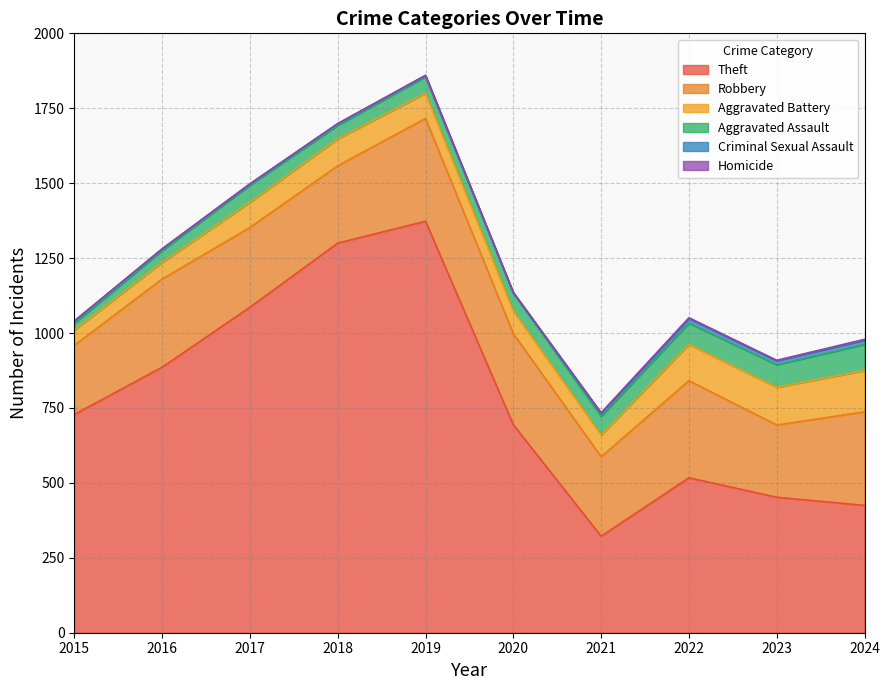

Rank the categories by Criminal Sexual Assault value from highest to lowest.

2022, 2024, 2023, 2021, 2015, 2016, 2018, 2017, 2019, 2020